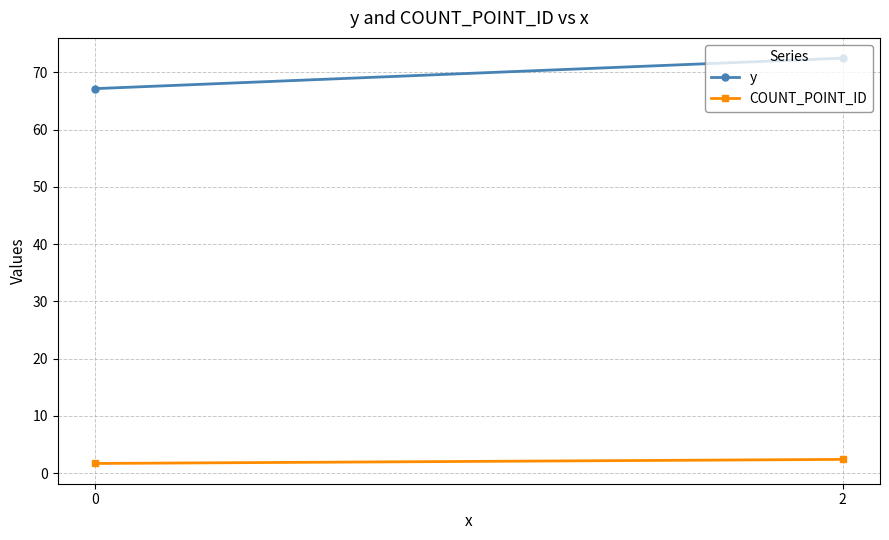

Reading left to right, extract all data points from this chart.

y: 67.1	72.5
COUNT_POINT_ID: 1.7	2.4